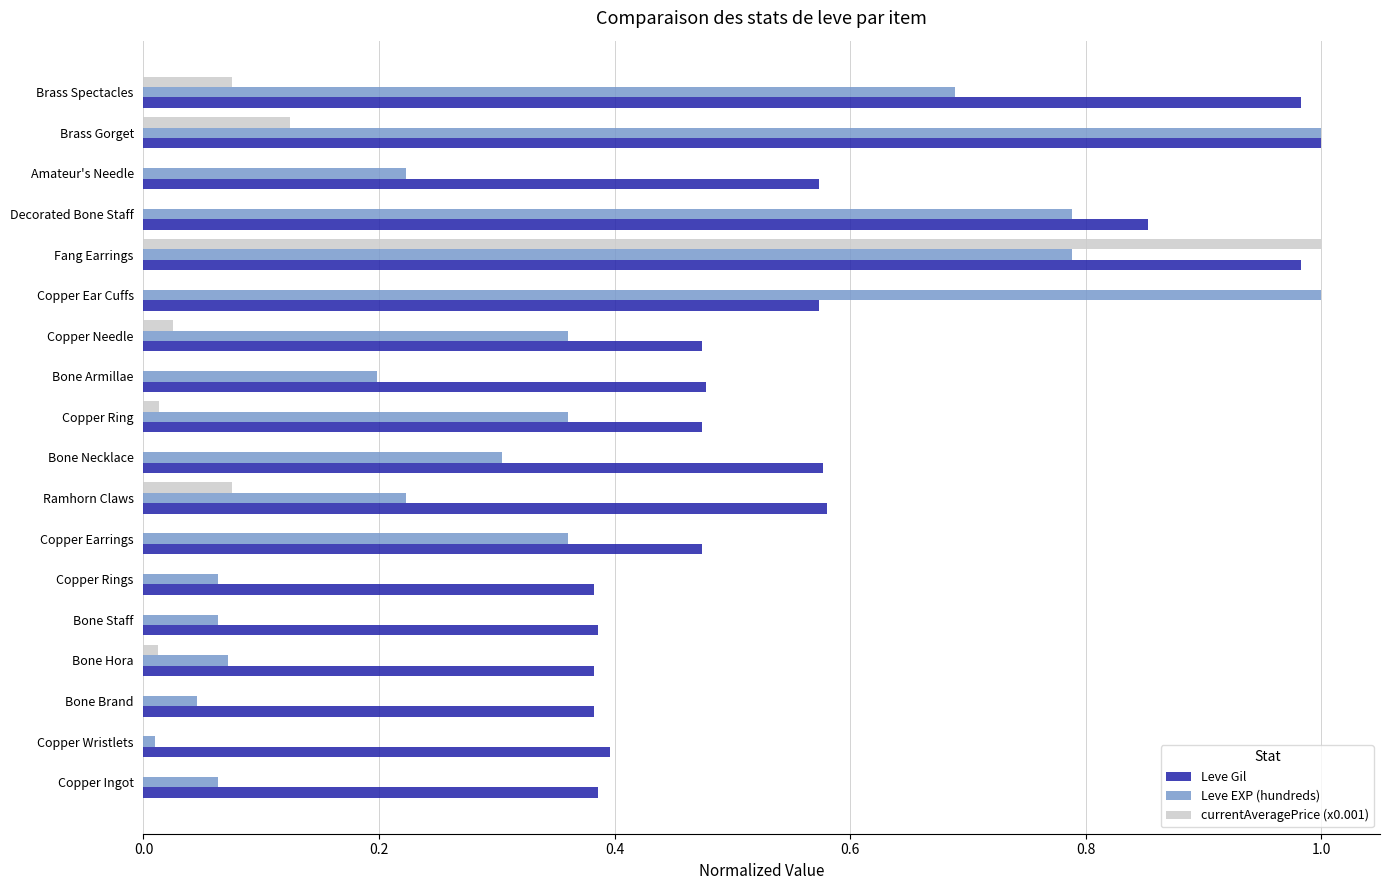

The Leve EXP (hundreds) series shows 1.1 at Decorated Bone Staff. True or false?

False